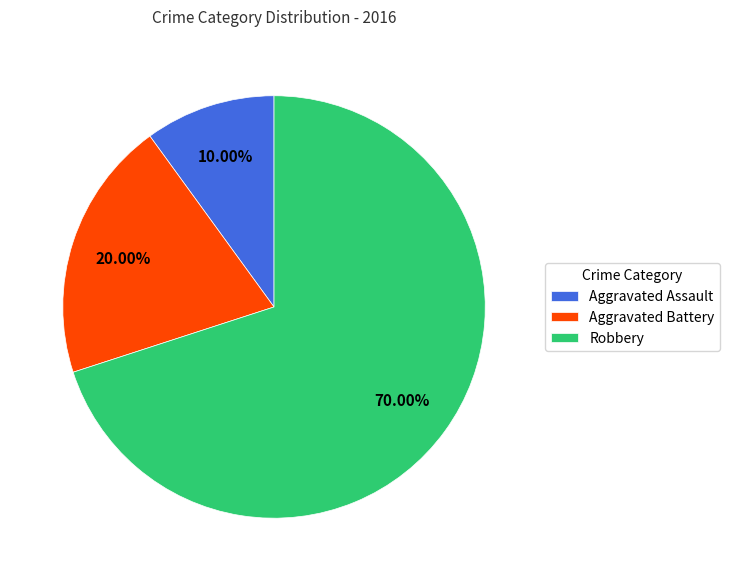

True or false: Aggravated Battery accounts for 20% of the total.

True